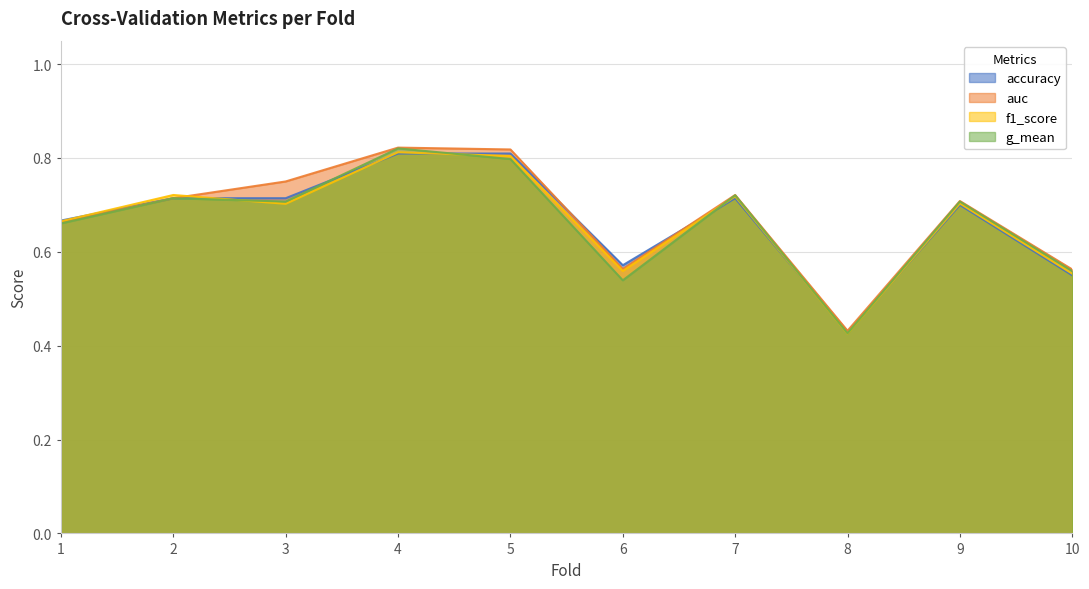

Which series has the largest total across all categories?

auc